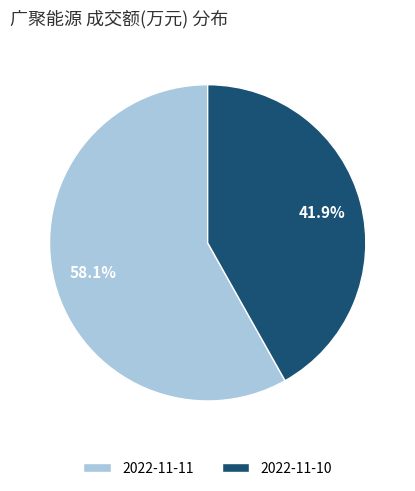

Which has a higher value, 2022-11-11 or 2022-11-10?

2022-11-11